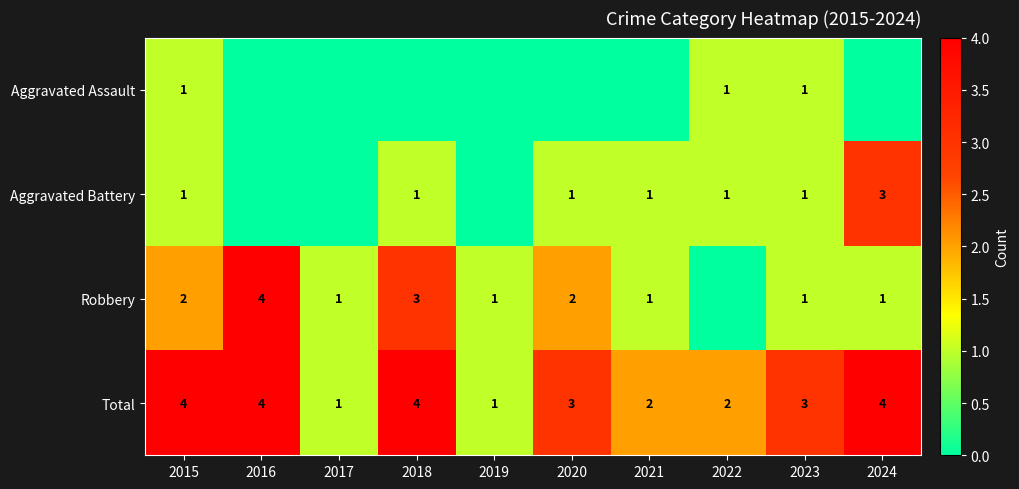

The value of Aggravated Battery at 2021 is 2. True or false?

False